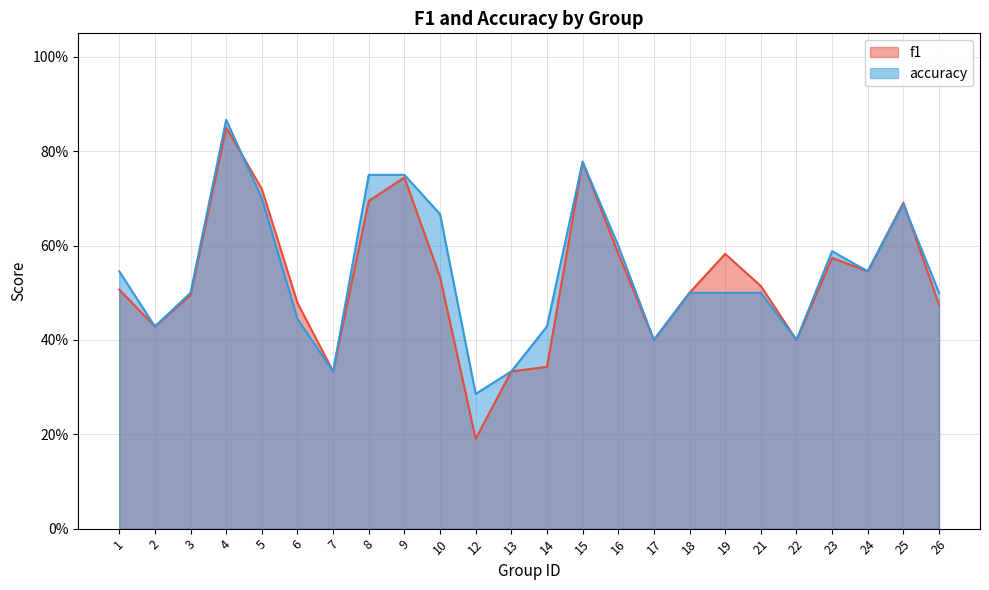

At how many categories does at least one series exceed 0?

24